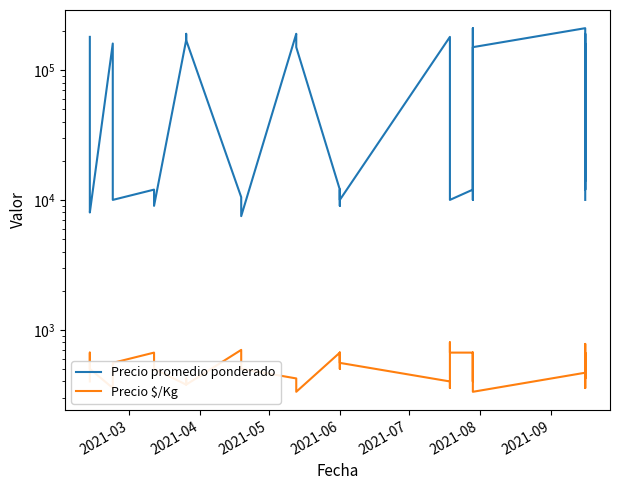

How many interior local valleys does the Precio promedio ponderado series have?

11